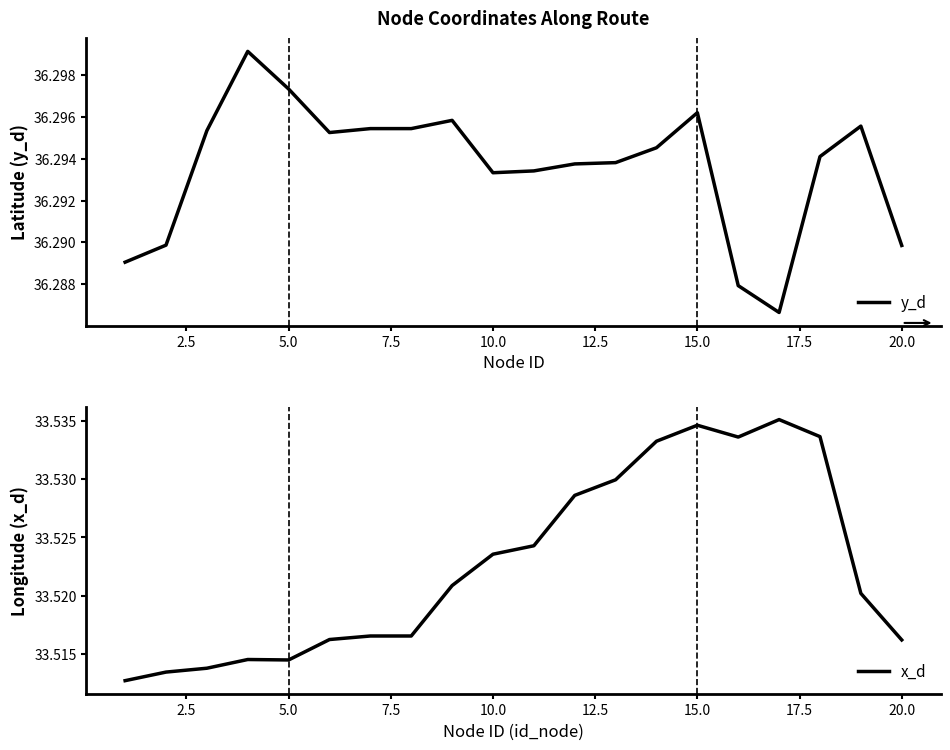

How many interior local valleys does the y_d series have?

3